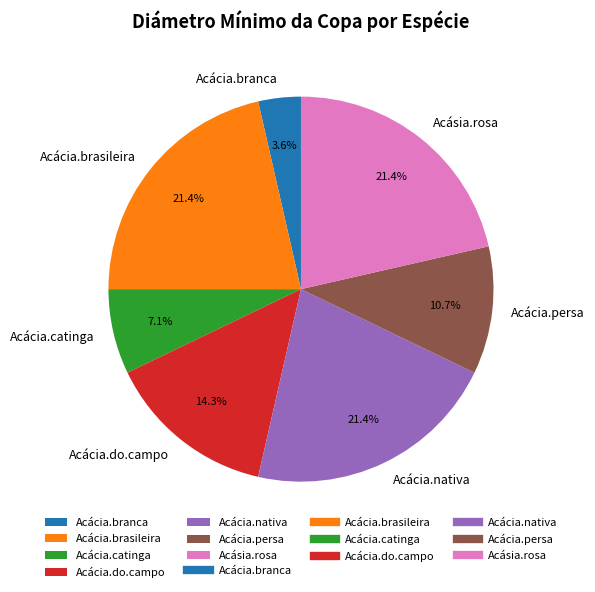

Do Acácia.brasileira and Acásia.rosa together represent more than half of the pie?

No